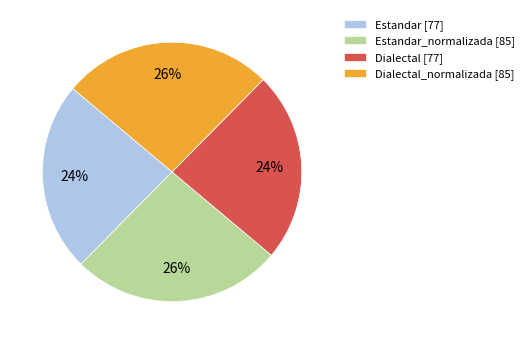

Count the number of slices in the pie.

4